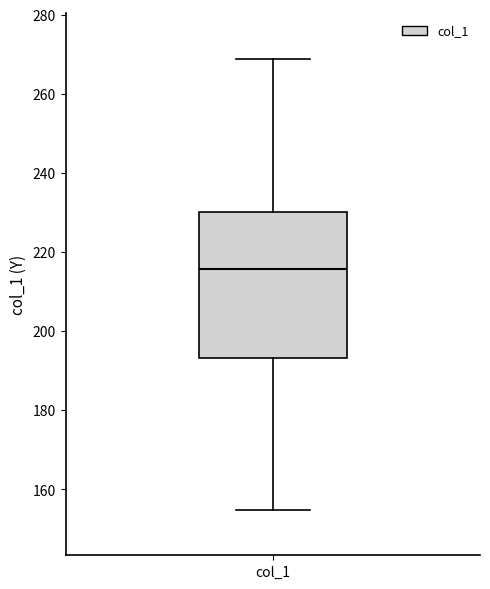

Where does the median line of the box for col_1 sit on the y-axis? The values are not printed on the chart, so give them approximately, as read against the axis.

216